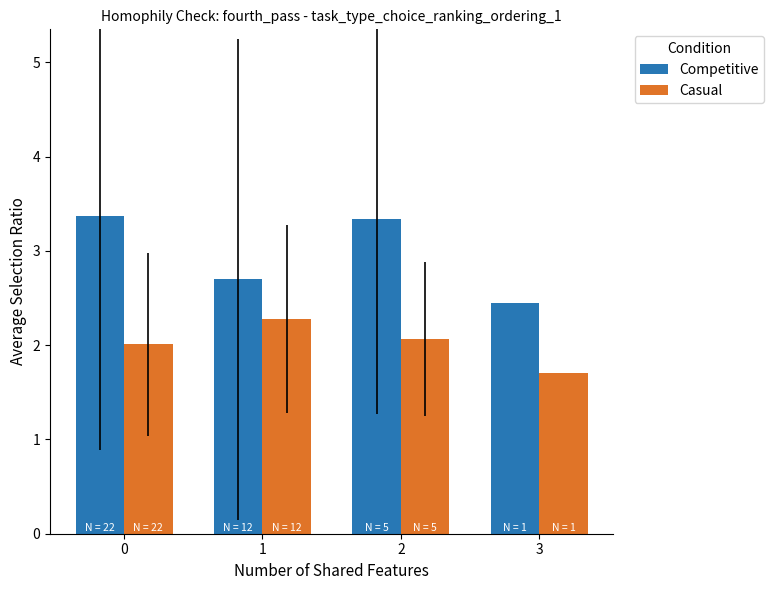

How many groups of bars are there?

4